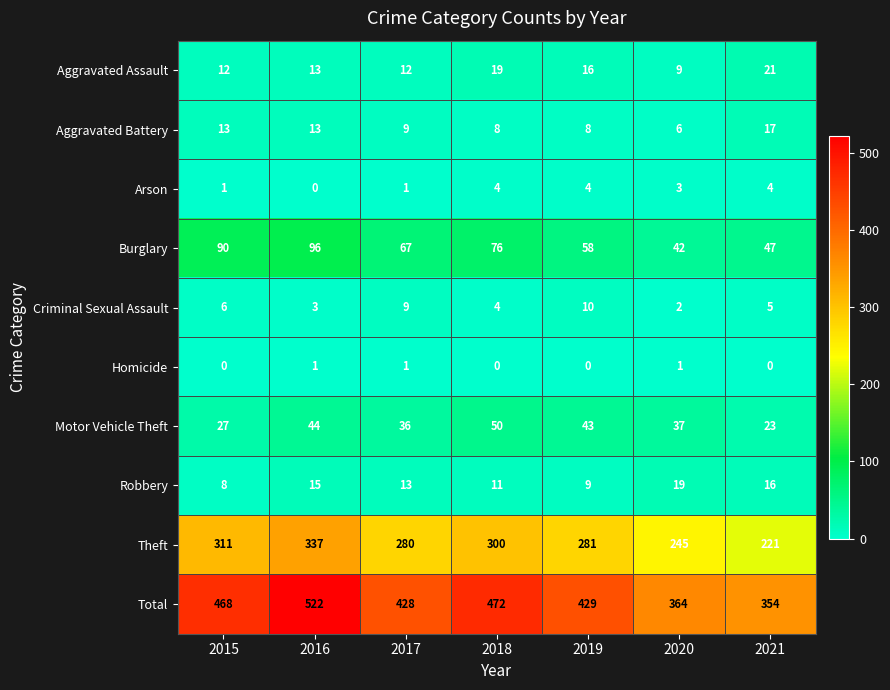

At how many categories does at least one series exceed 77?

7